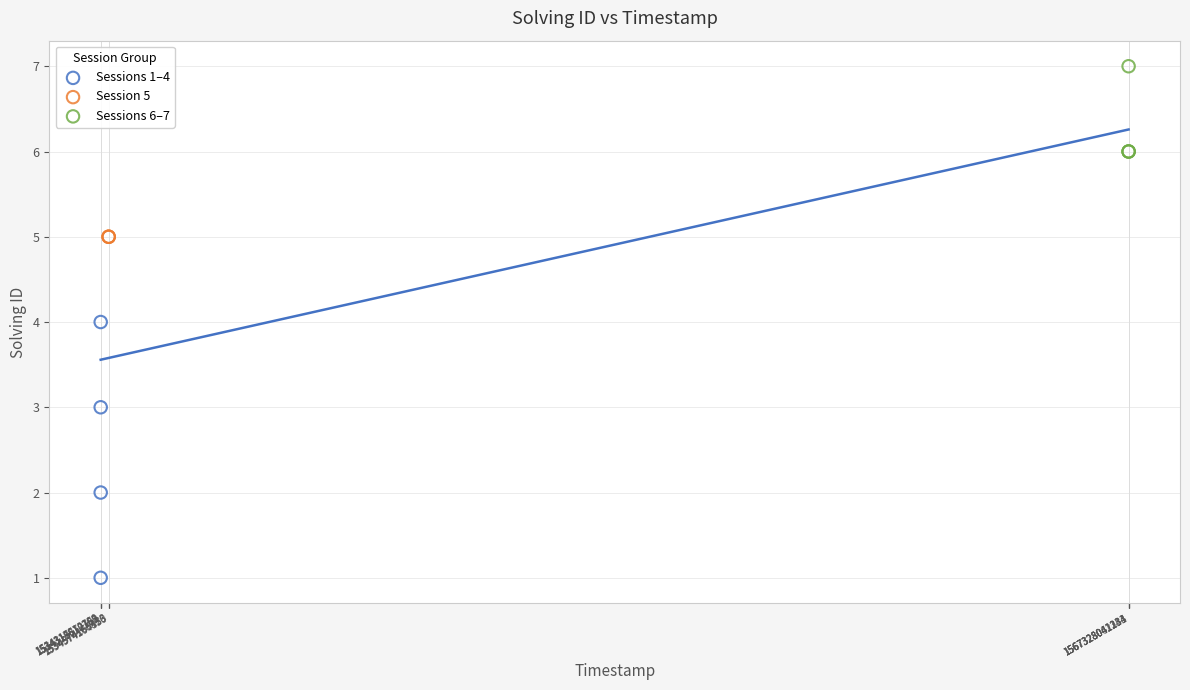

Which series reaches the minimum Y coordinate?

Sessions 1–4